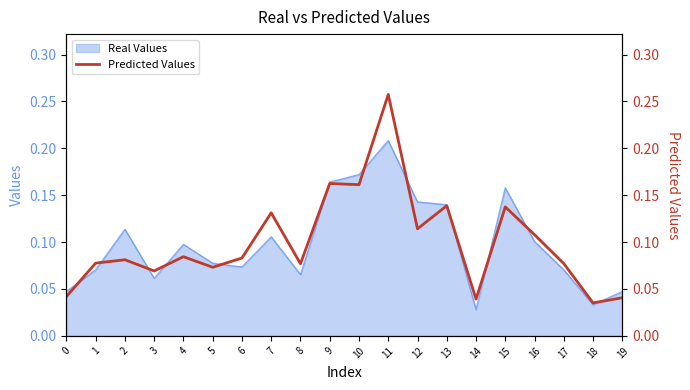

True or false: the data shows 0.1 at 17.

True